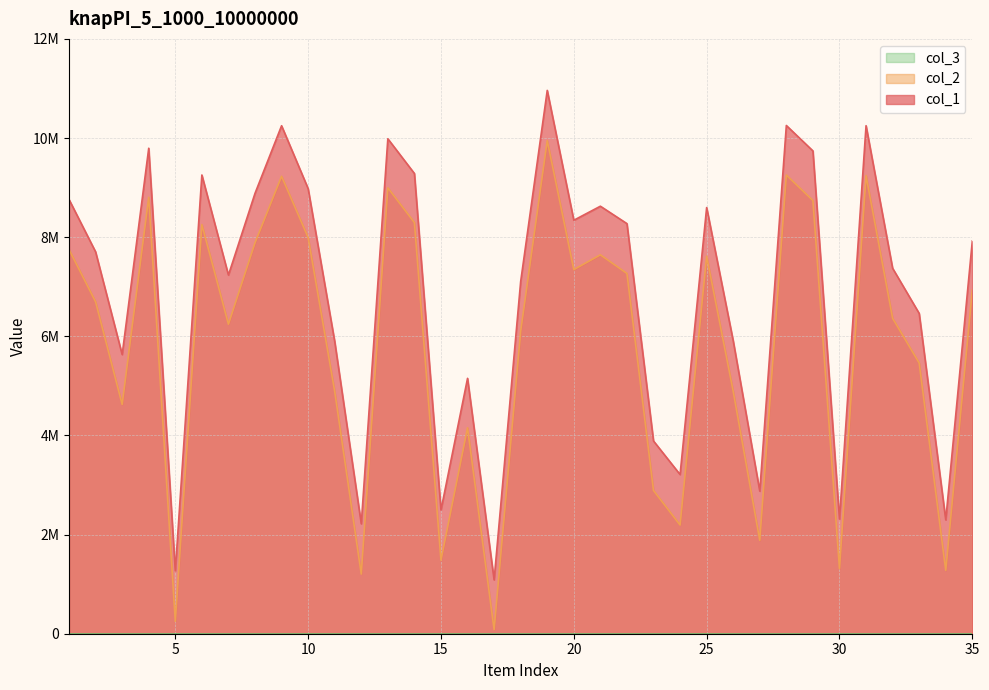

List the series in order of their peak value, lowest first.

col_2, col_1